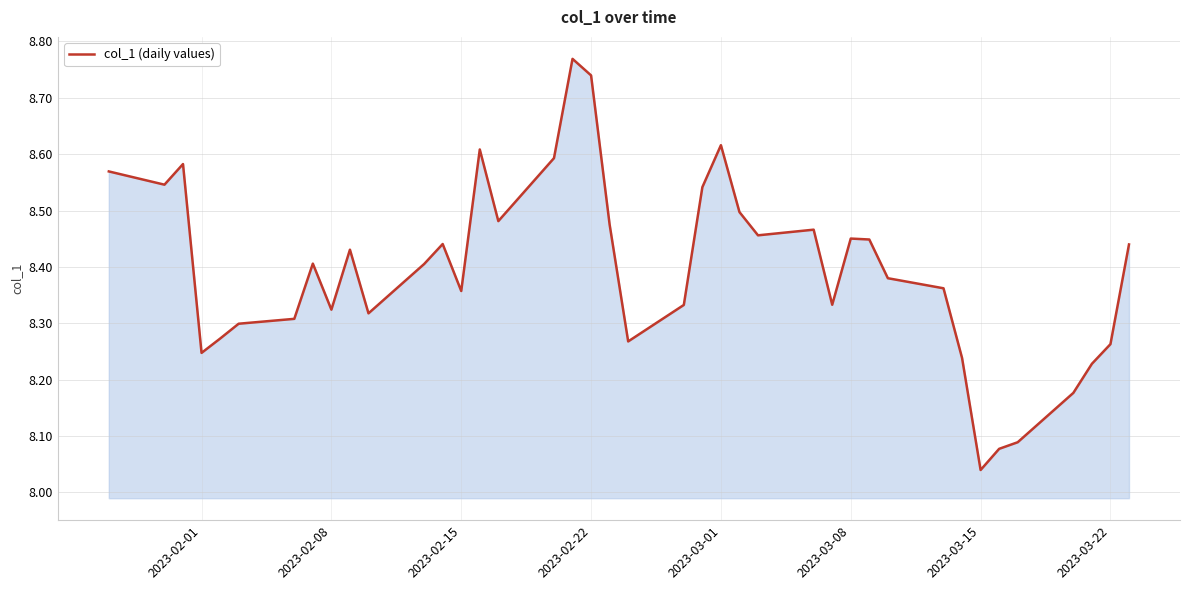

At which category does the chart reach its minimum across all series?

2023-03-15